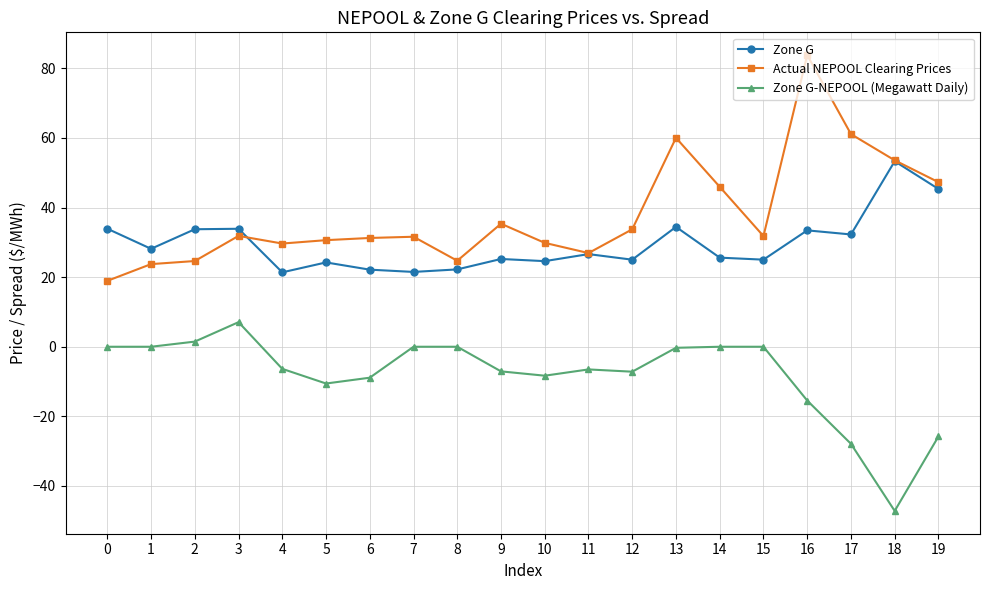

What is the sum of the Zone G values at 1 and 17?

60.4